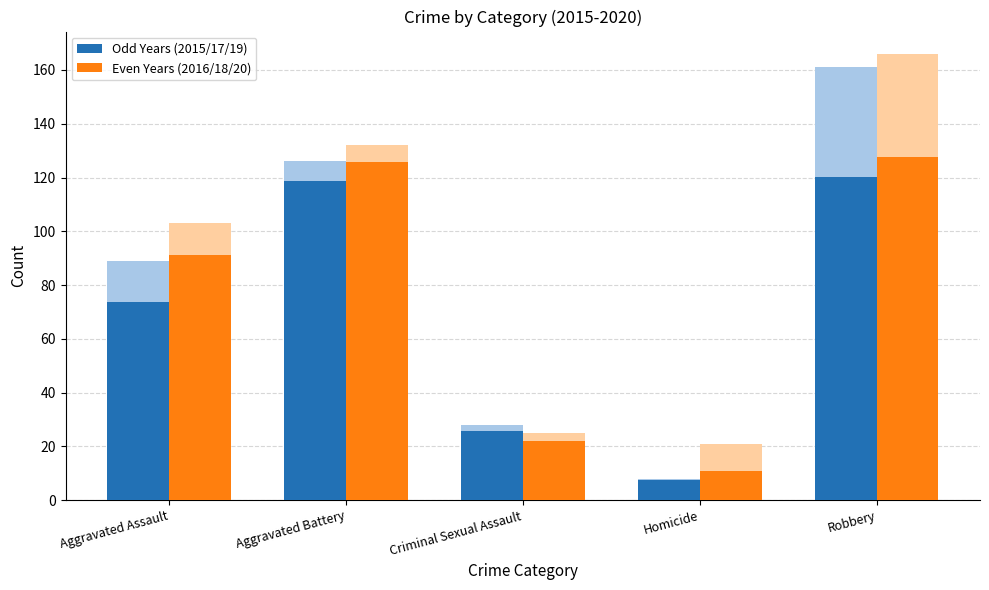

What is the total value across all series at Criminal Sexual Assault?

47.7